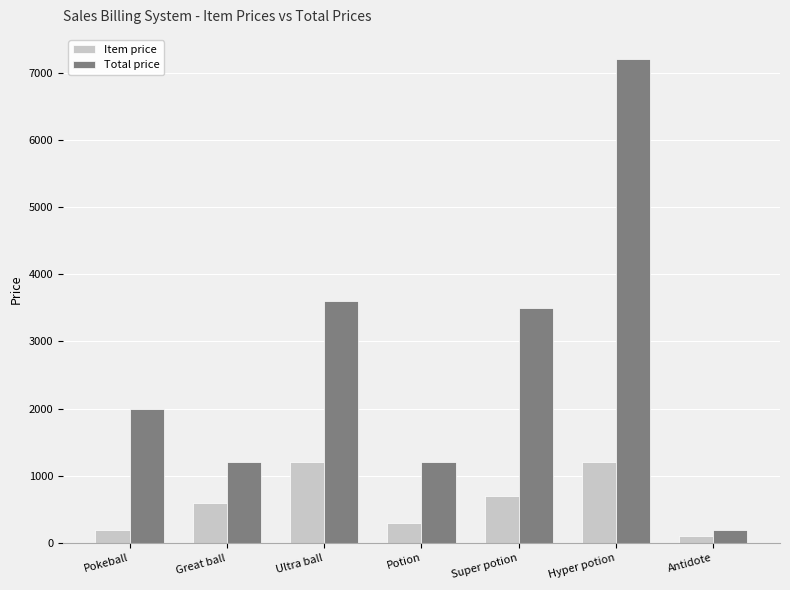

Which series has the largest total across all categories?

Total price